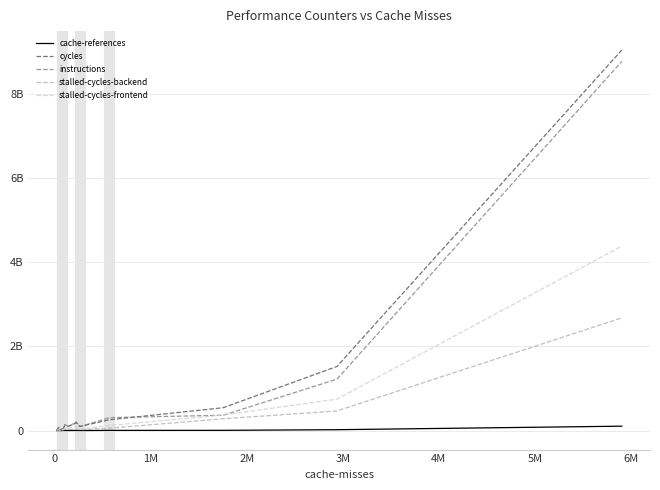

Does the chart display data point markers on the line(s)?

No